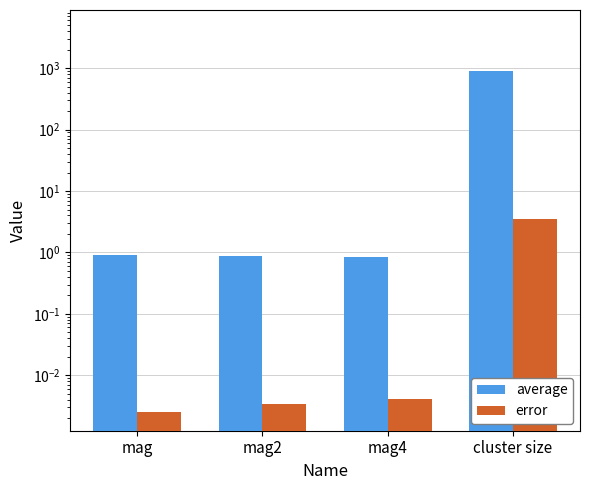

What is the difference between the maximum and minimum values in the average series?

886.0